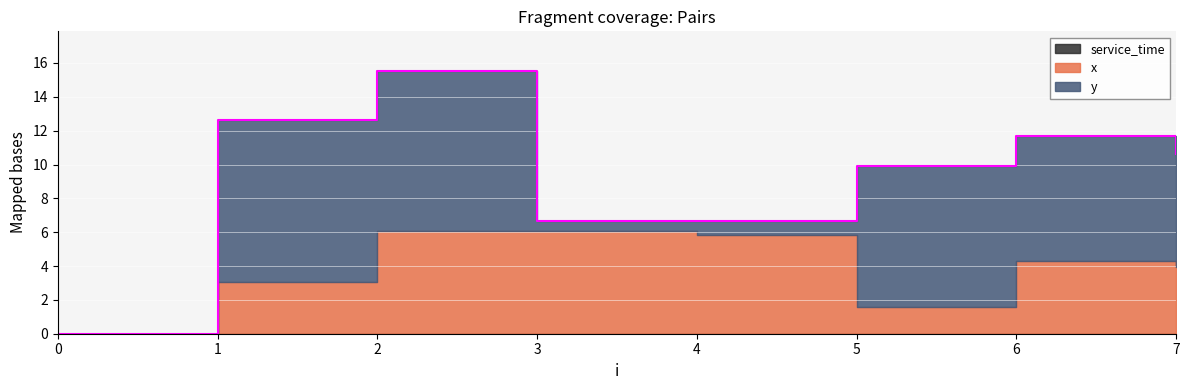

Reading right to left, list all the values displayed in this chart.

x: 3.9	4.3	1.6	5.8	6.1	6.1	3.1	0.0
y: 6.7	7.4	8.3	0.8	0.6	9.5	9.6	0.0
service_time: 0.0	0.0	0.0	0.0	0.0	0.0	0.0	0.0